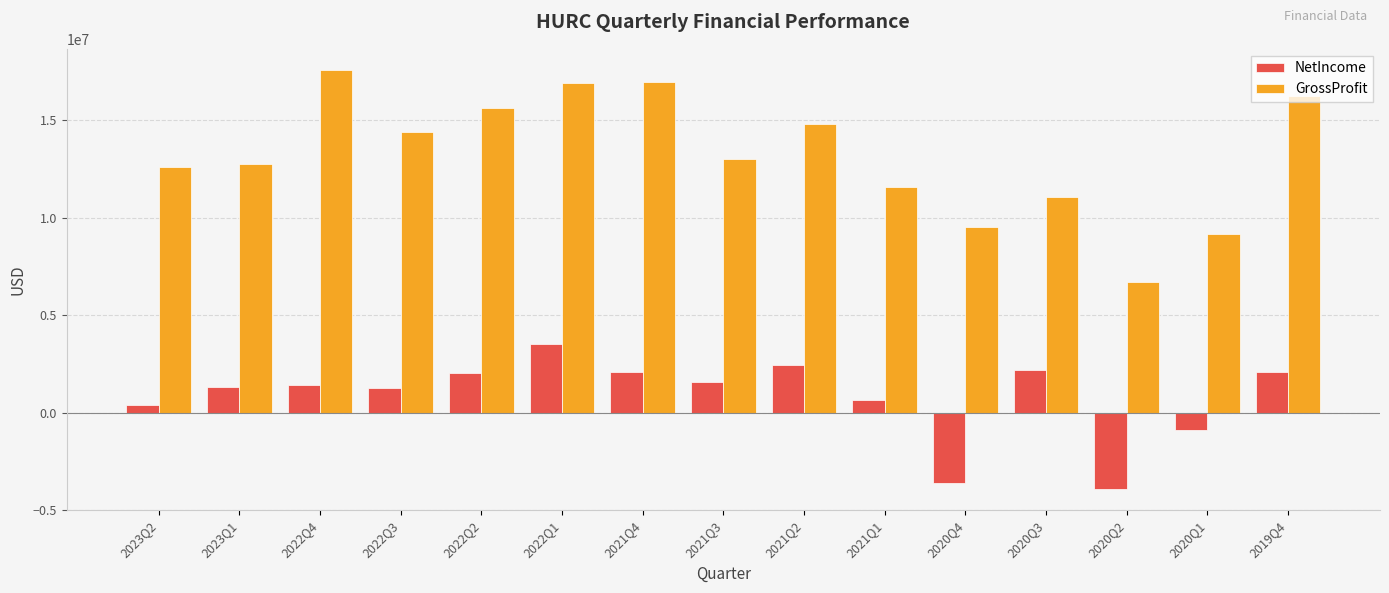

How many positive values does the NetIncome series have?

12